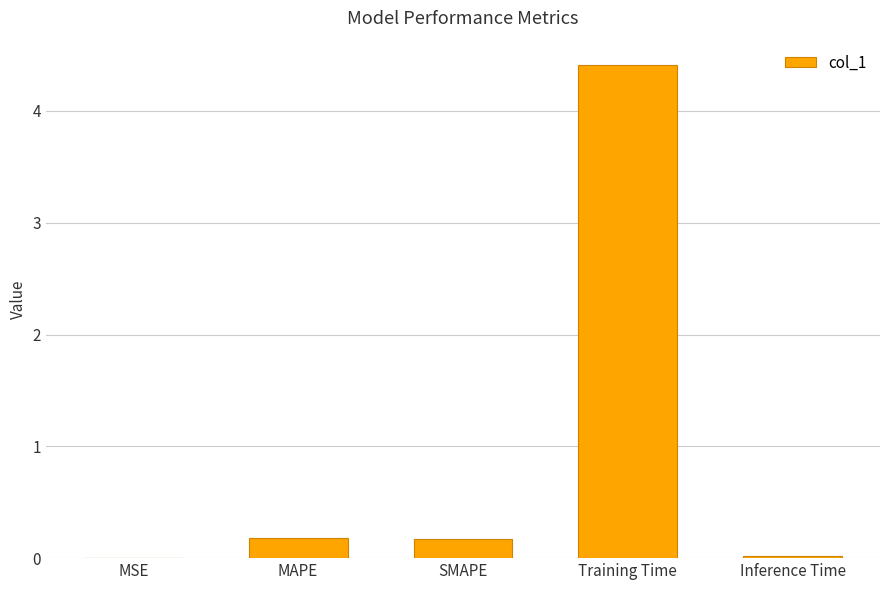

The chart shows a value of 0.2 at SMAPE. True or false?

True